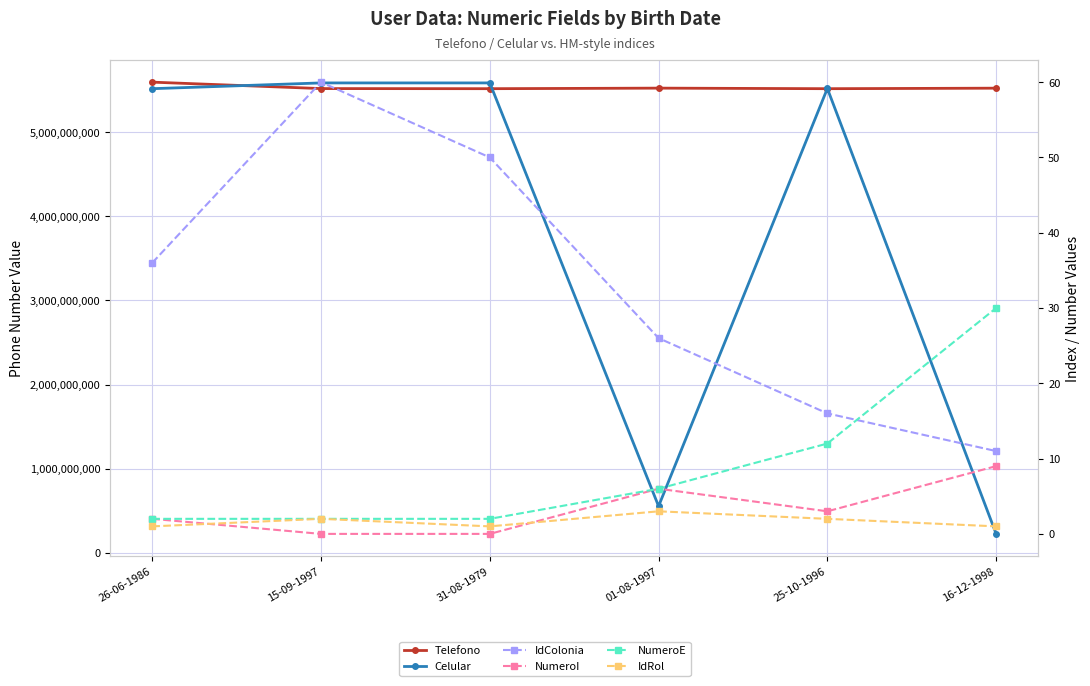

What position from the right is 25-10-1996?

2